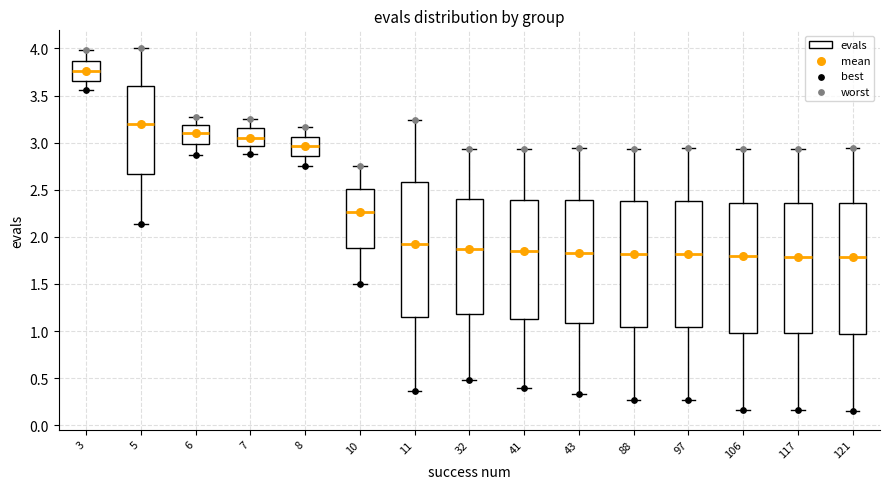

Reading left to right, read every box against the y-axis: the position of its median line, the range the box covers, and the ends of its whiskers. The values are not printed on the chart, so give them approximately, as read against the axis.

3: median 3.75, box 3.65 to 3.85, whiskers 3.55 to 4.00
5: median 3.20, box 2.65 to 3.60, whiskers 2.15 to 4.00
6: median 3.10, box 3.00 to 3.20, whiskers 2.85 to 3.30
7: median 3.05, box 2.95 to 3.15, whiskers 2.85 to 3.25
8: median 2.95, box 2.85 to 3.05, whiskers 2.75 to 3.15
10: median 2.25, box 1.90 to 2.50, whiskers 1.50 to 2.75
11: median 1.95, box 1.15 to 2.60, whiskers 0.35 to 3.25
32: median 1.90, box 1.20 to 2.40, whiskers 0.50 to 2.95
41: median 1.85, box 1.15 to 2.40, whiskers 0.40 to 2.95
43: median 1.85, box 1.10 to 2.40, whiskers 0.35 to 2.95
88: median 1.80, box 1.05 to 2.40, whiskers 0.25 to 2.95
97: median 1.80, box 1.05 to 2.40, whiskers 0.25 to 2.95
106: median 1.80, box 1.00 to 2.35, whiskers 0.15 to 2.95
117: median 1.80, box 0.95 to 2.35, whiskers 0.15 to 2.95
121: median 1.80, box 0.95 to 2.35, whiskers 0.15 to 2.95